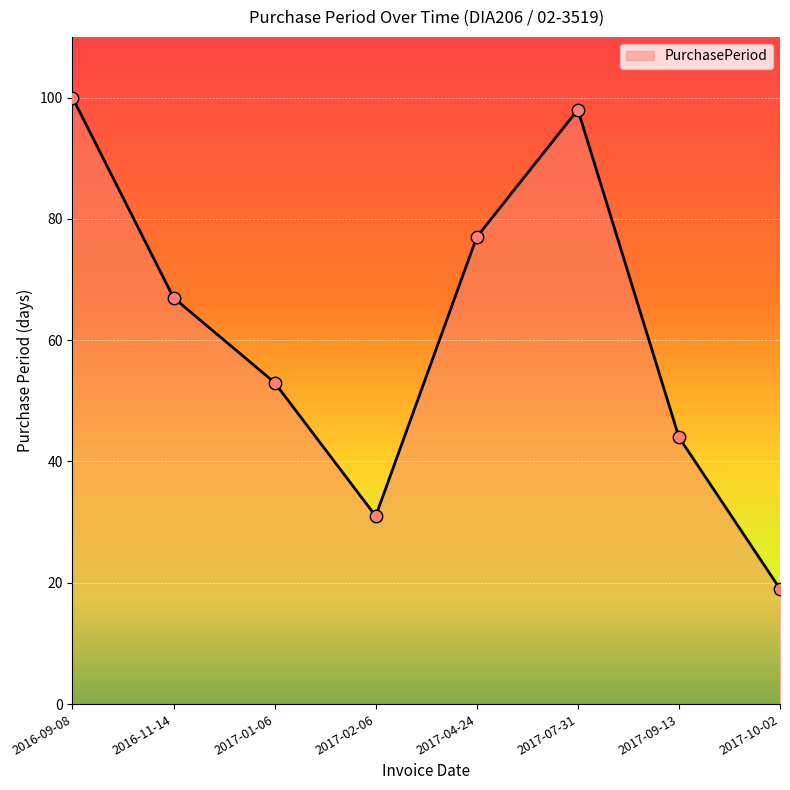

What is the ratio of the value at 2017-01-06 to the value at 2017-10-02?

2.8